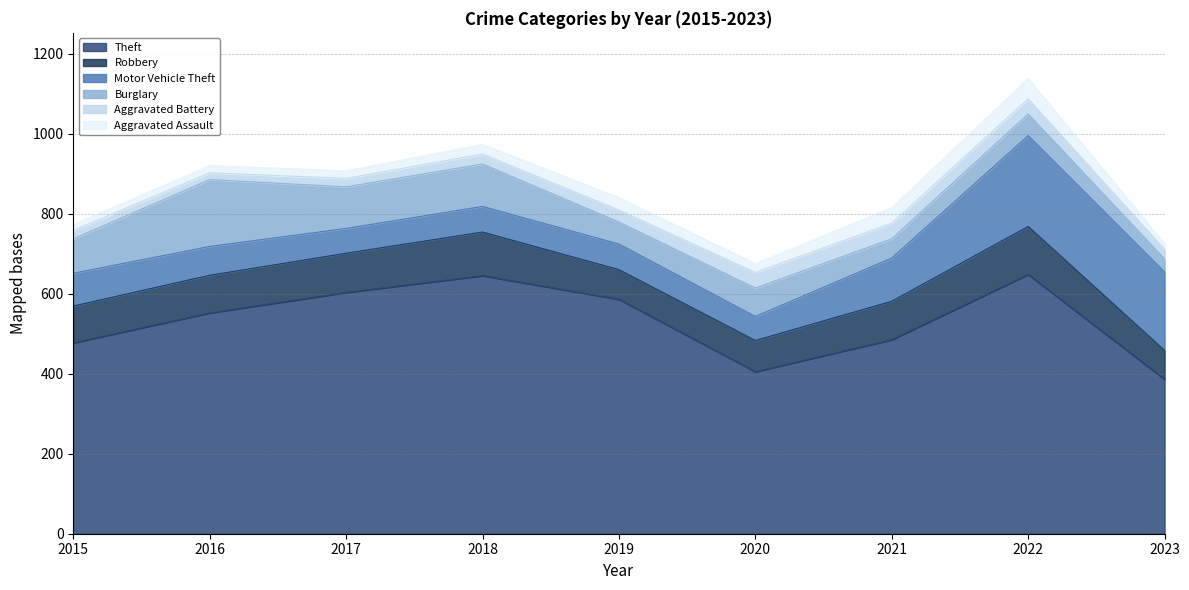

Rank the series by their maximum value, from highest to lowest.

Theft, Motor Vehicle Theft, Burglary, Robbery, Aggravated Assault, Aggravated Battery